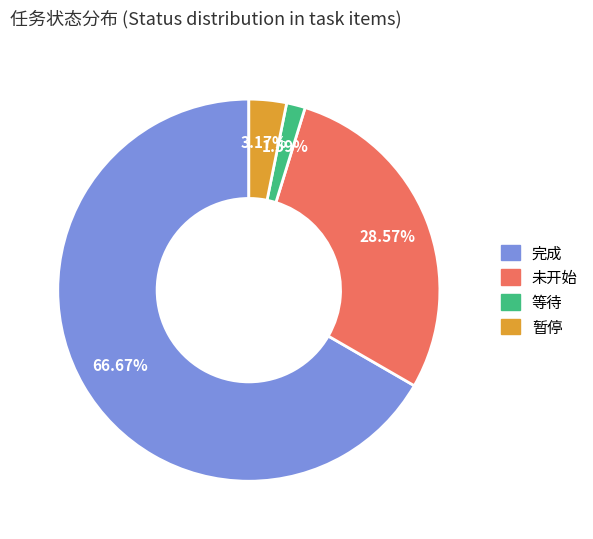

How many slices are in this pie chart?

4